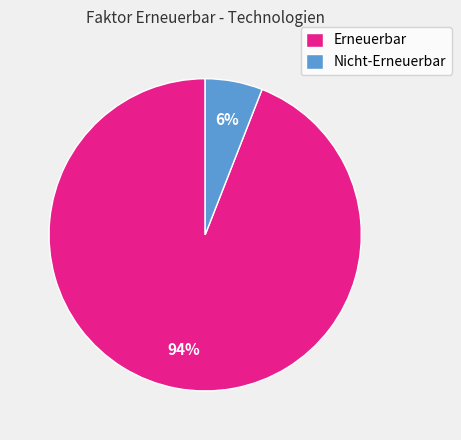

Which has a higher value, Erneuerbar or Nicht-Erneuerbar?

Erneuerbar